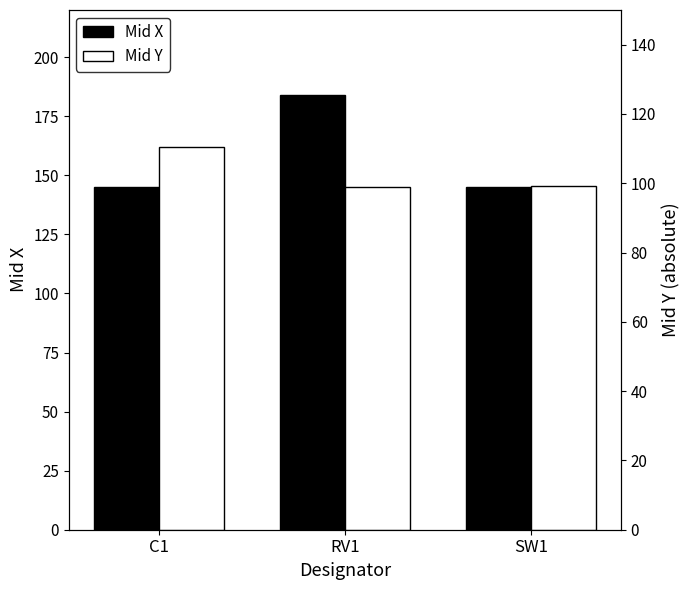

Where does the Mid X series first go above 145?

RV1